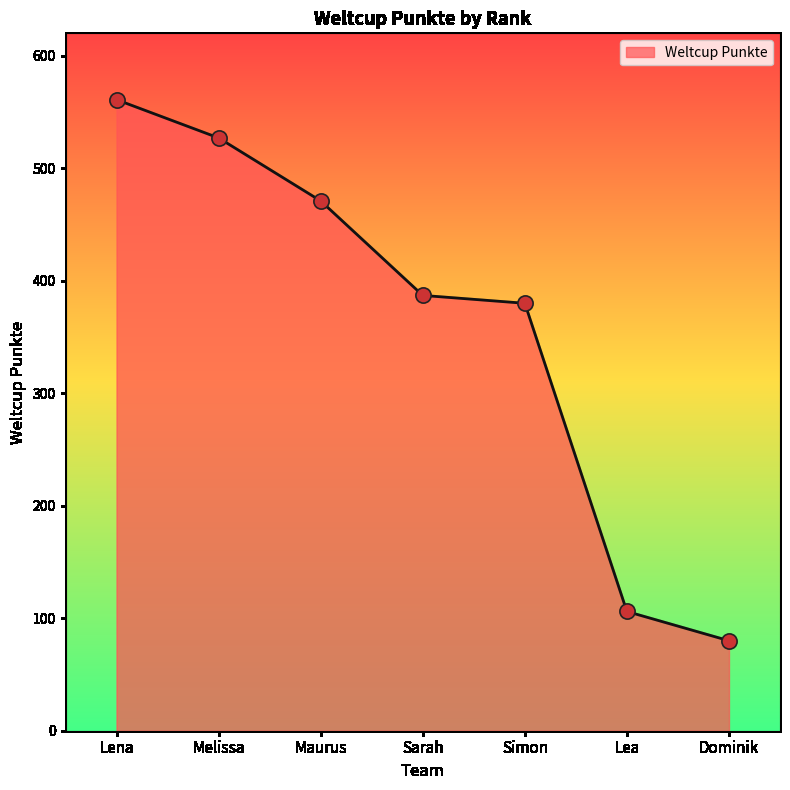

Between Melissa and Sarah, which is larger?

Melissa